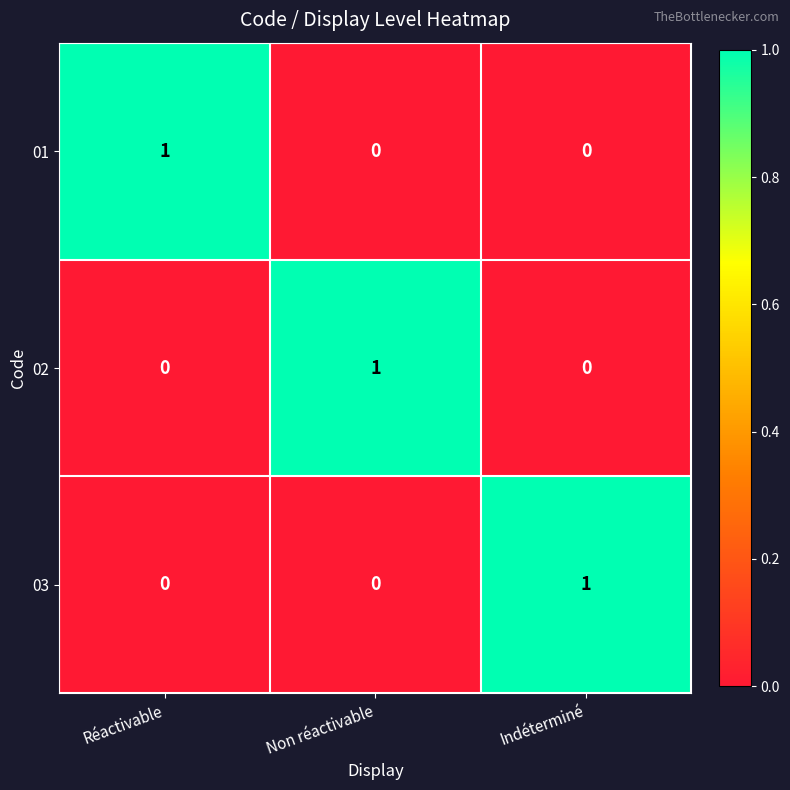

The 02 series shows 1 at Non réactivable. True or false?

True